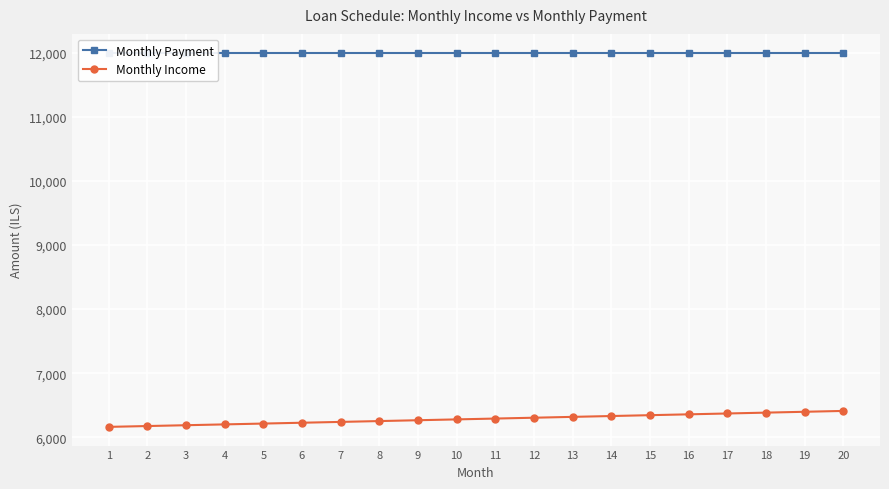

Reading left to right, what are all the values shown in this chart?

Monthly Payment: 1=12000.0	2=12000.0	3=12000.0	4=12000.0	5=12000.0	6=12000.0	7=12000.0	8=12000.0	9=12000.0	10=12000.0	11=12000.0	12=12000.0	13=12000.0	14=12000.0	15=12000.0	16=12000.0	17=12000.0	18=12000.0	19=12000.0	20=12000.0
Monthly Income: 1=6164.1	2=6176.9	3=6189.8	4=6202.7	5=6215.6	6=6228.5	7=6241.5	8=6254.5	9=6267.5	10=6280.6	11=6293.7	12=6306.8	13=6319.9	14=6333.1	15=6346.3	16=6359.5	17=6372.8	18=6386.0	19=6399.3	20=6412.7